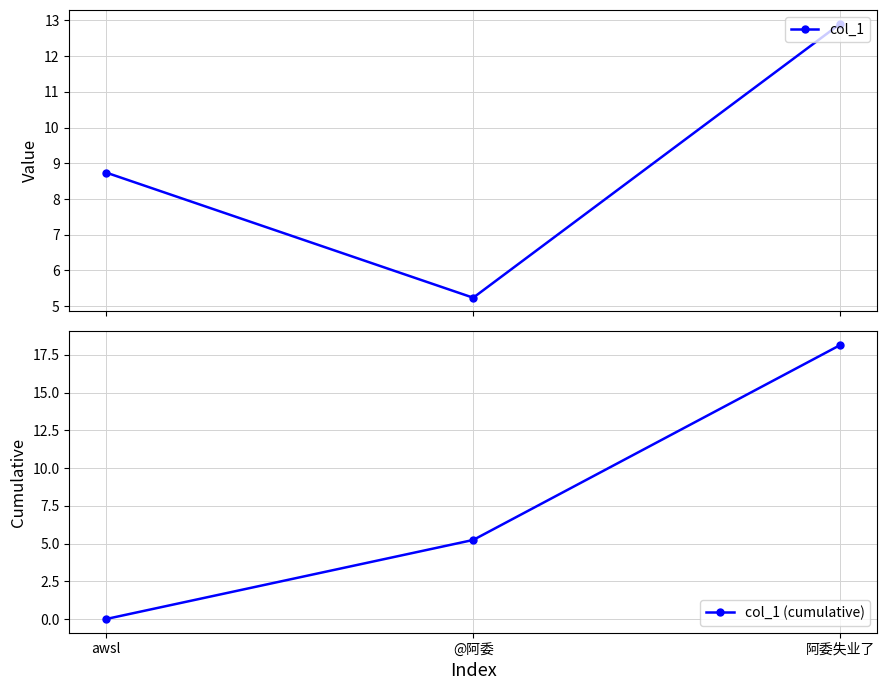

The value of col_1 at awsl is 11.4. True or false?

False